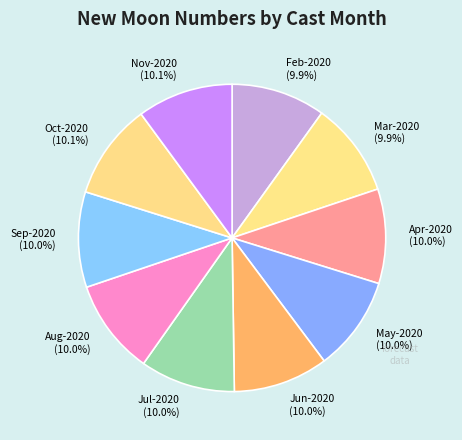

What portion of the pie excludes Oct-2020?

89.9%